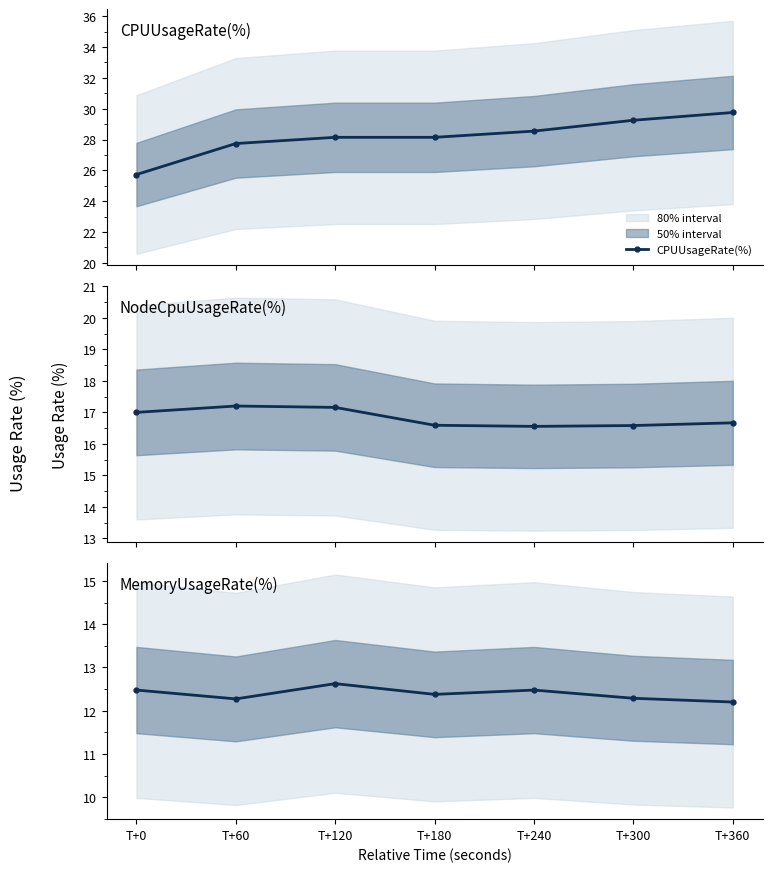

At which category is the sum across all series the highest?

T+360